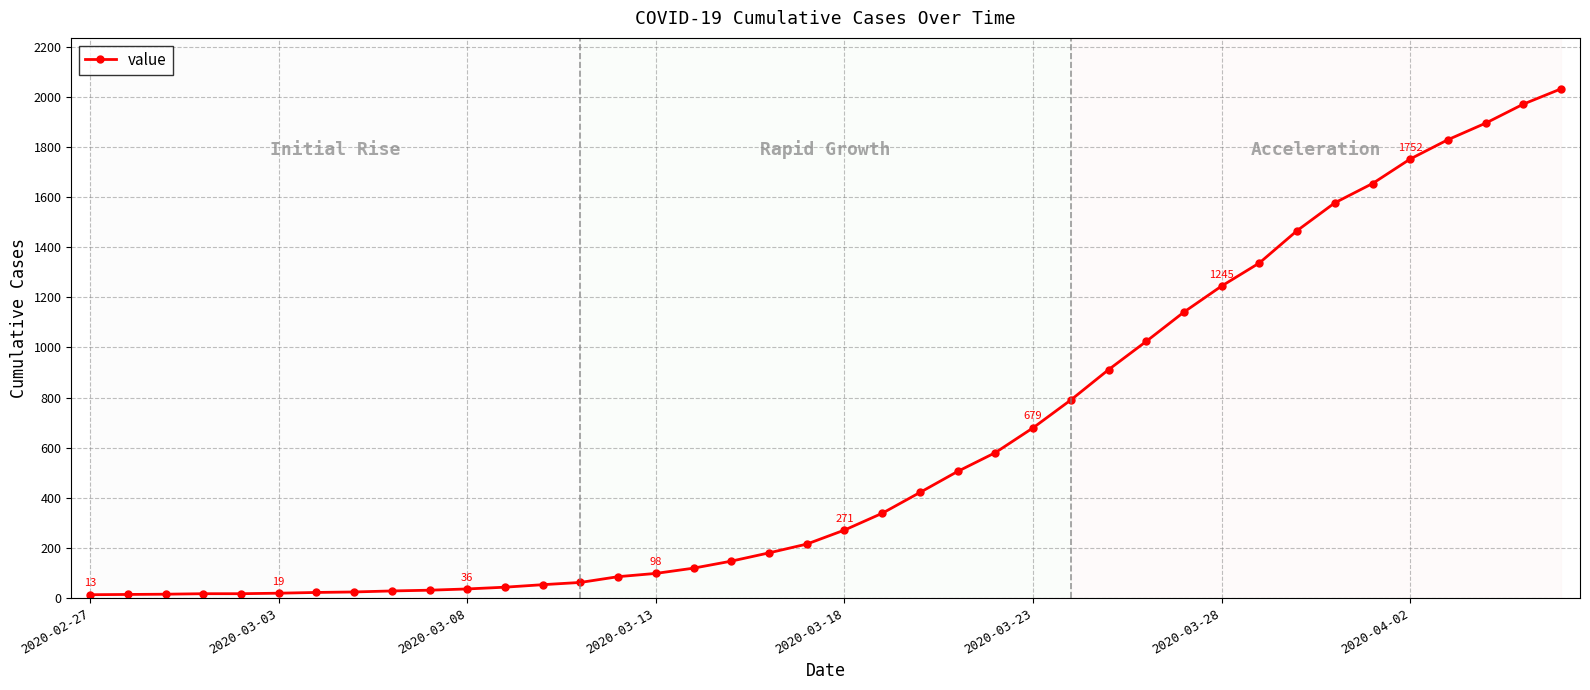

What is the greatest value displayed?

2032